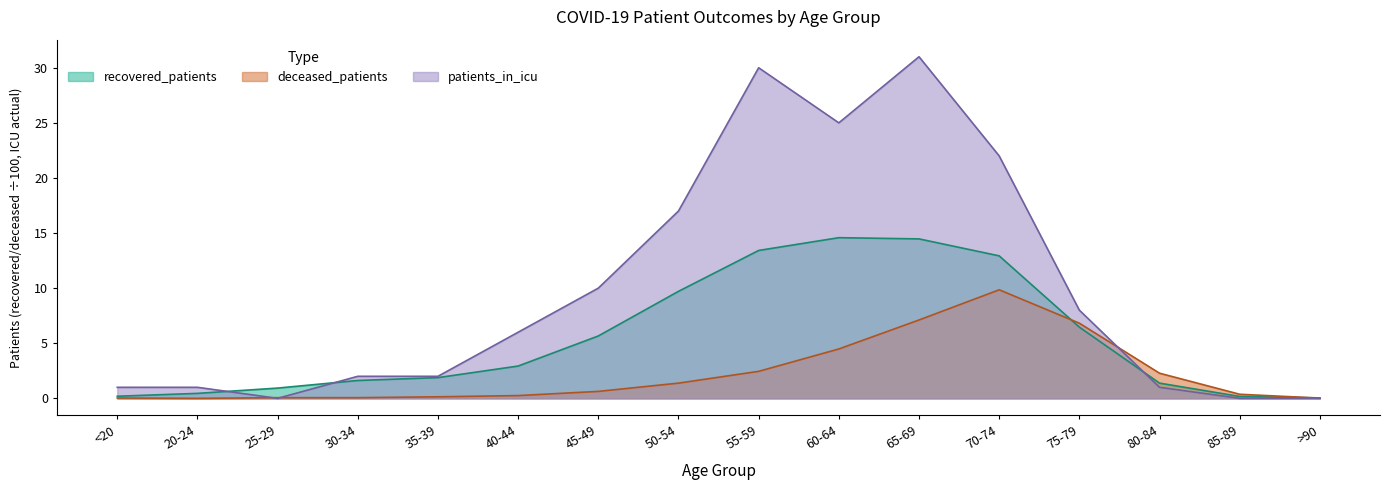

True or false: deceased_patients and recovered_patients intersect in this chart.

True